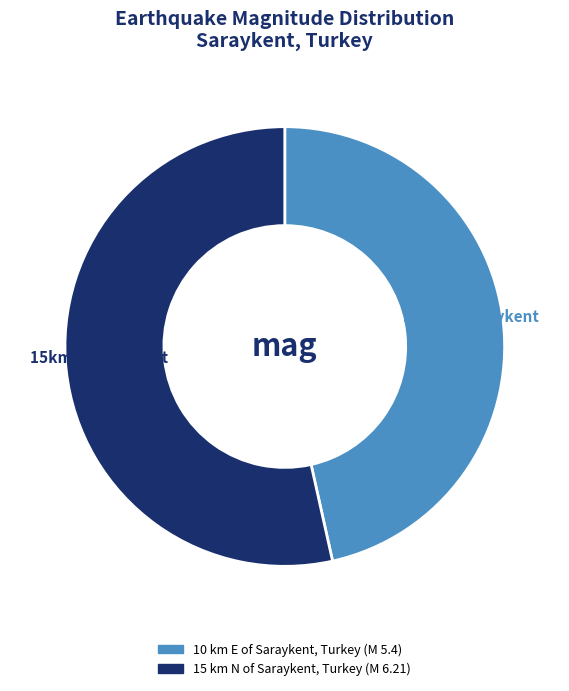

Between 15 km N of Saraykent, Turkey and 10 km E of Saraykent, Turkey, which is larger?

15 km N of Saraykent, Turkey